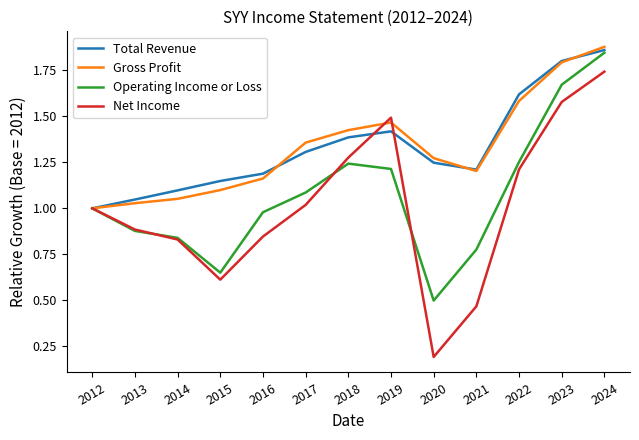

The value of Gross Profit at 2017 is 2.2. True or false?

False